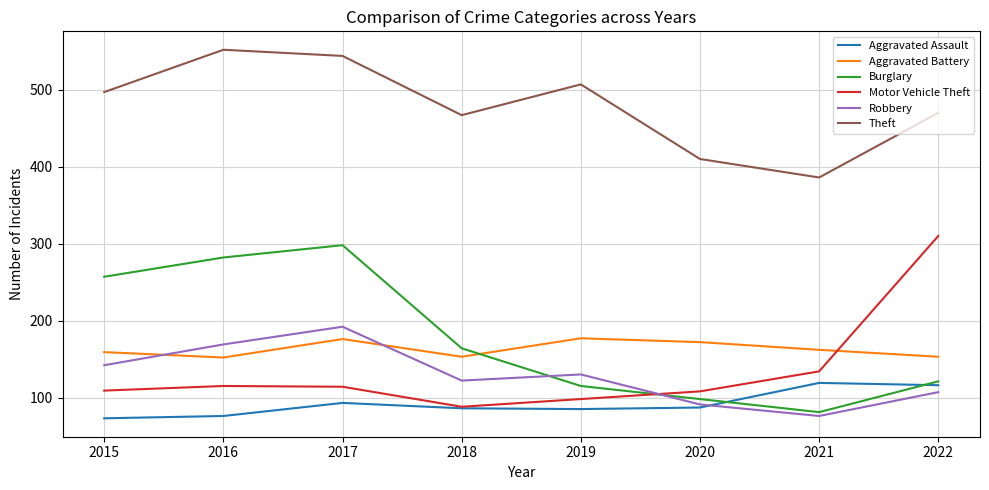

What is the maximum value for Motor Vehicle Theft?

310